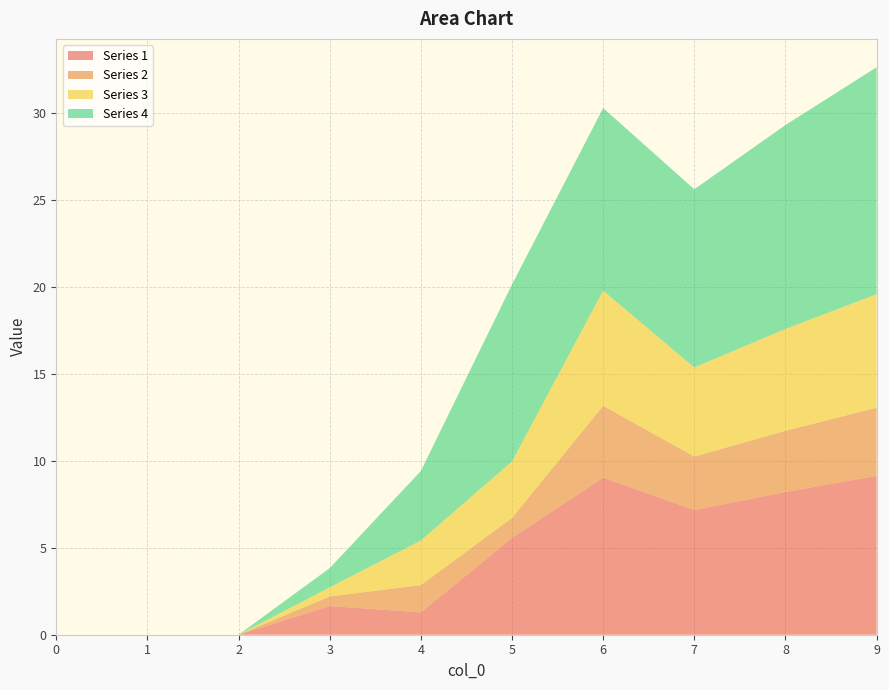

Reading left to right, extract all data points from this chart.

1: 0=0.0	1=0.0	2=0.0	3=1.6	4=1.3	5=5.6	6=9.0	7=7.2	8=8.2	9=9.1
2: 0=0.0	1=0.0	2=0.0	3=0.6	4=1.6	5=1.2	6=4.1	7=3.1	8=3.5	9=3.9
3: 0=0.0	1=0.0	2=0.0	3=0.5	4=2.6	5=3.3	6=6.6	7=5.1	8=5.9	9=6.5
4: 0=0.0	1=0.0	2=0.0	3=1.1	4=4.0	5=10.2	6=10.5	7=10.2	8=11.7	9=13.0